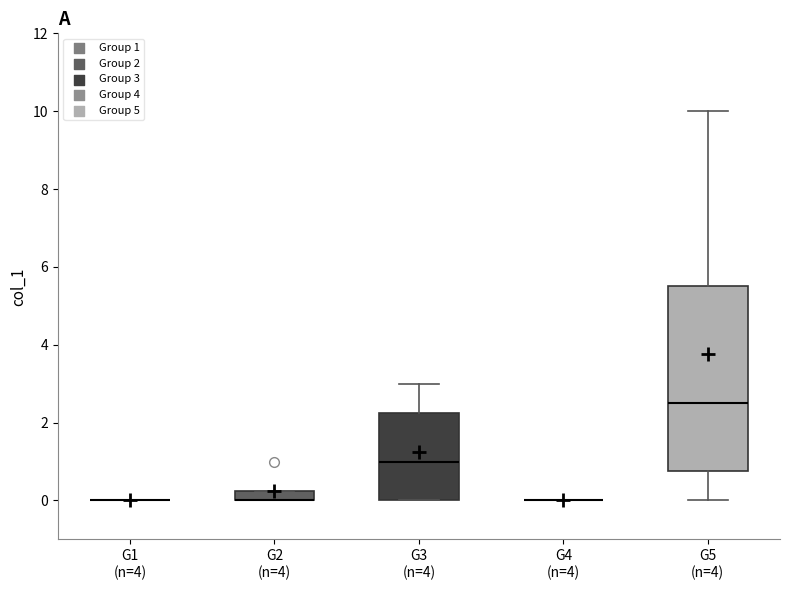

Which box is the tallest, from its lower edge to its upper edge?

G5 (n=4)